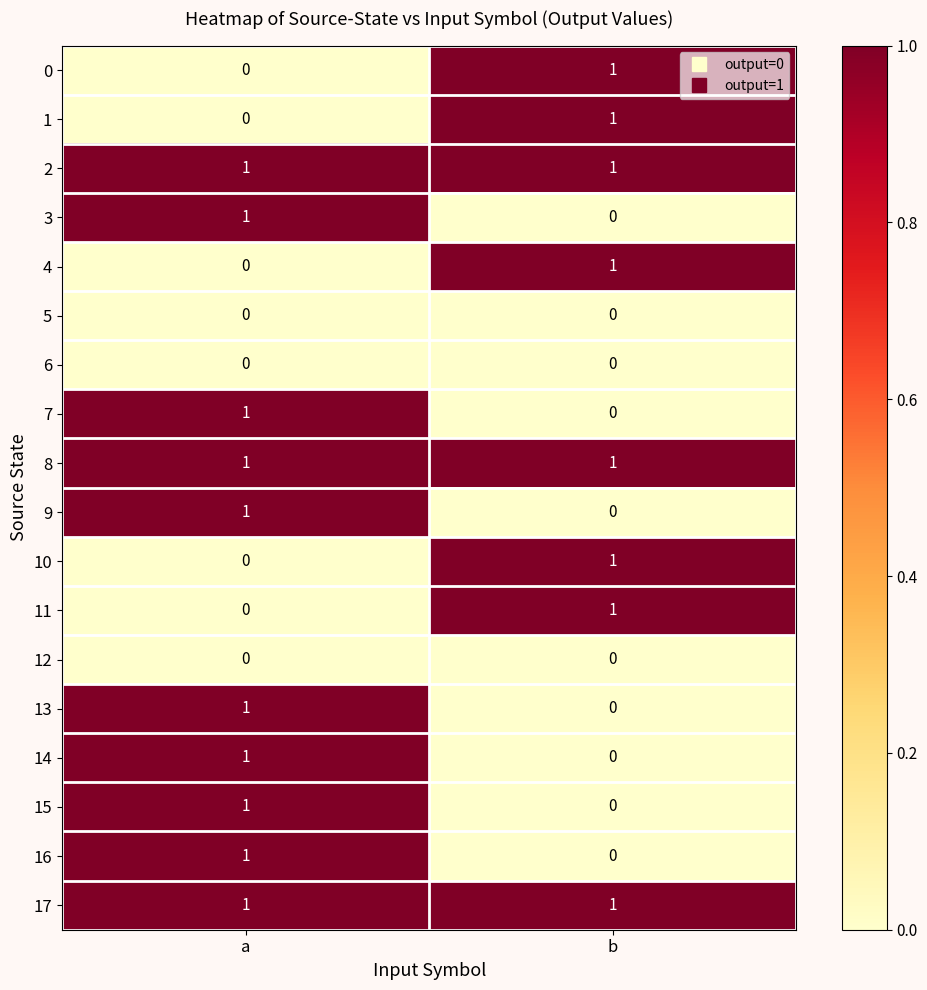

True or false: 16 has a value of 0 at b.

True